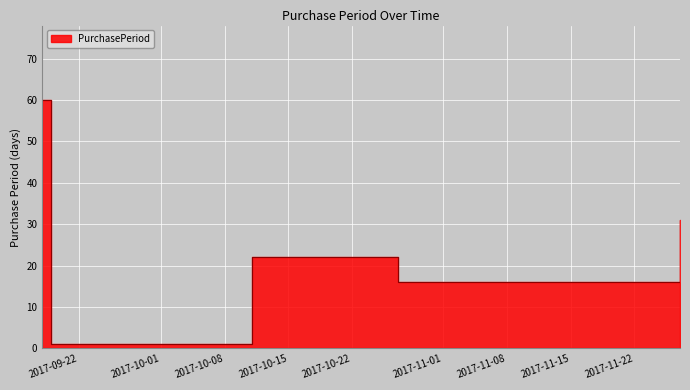

Rank the categories by value from highest to lowest.

2017-09-18, 2017-11-27, 2017-10-11, 2017-10-27, 2017-09-19